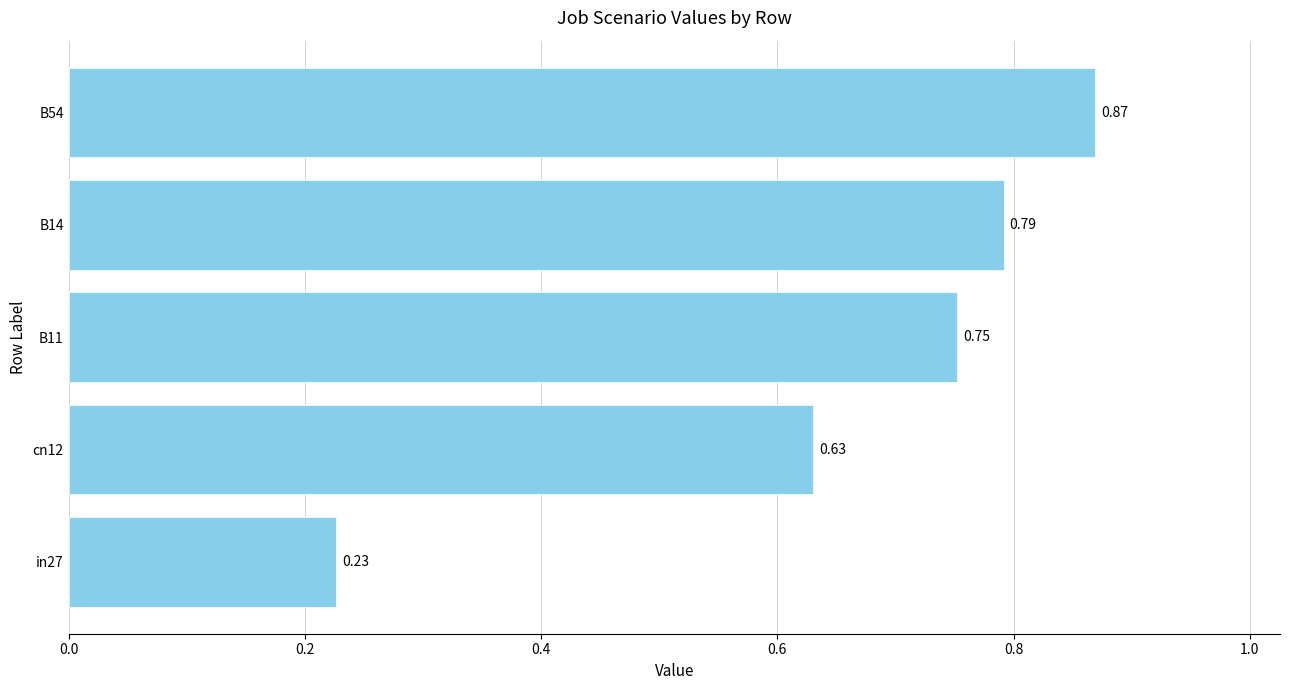

Does the chart contain any negative values?

No